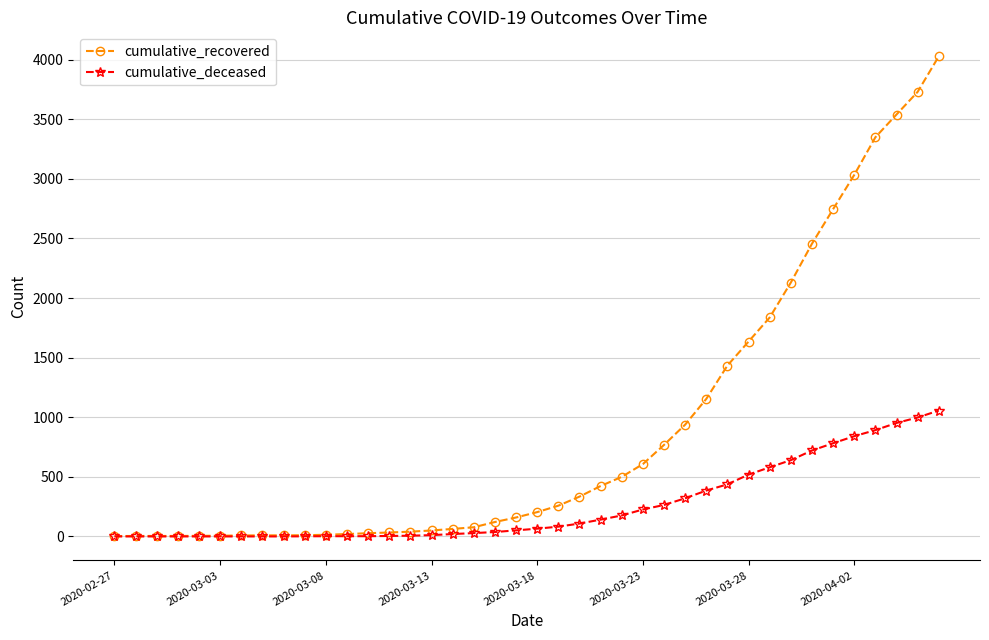

At how many categories does at least one series exceed 2928?

5